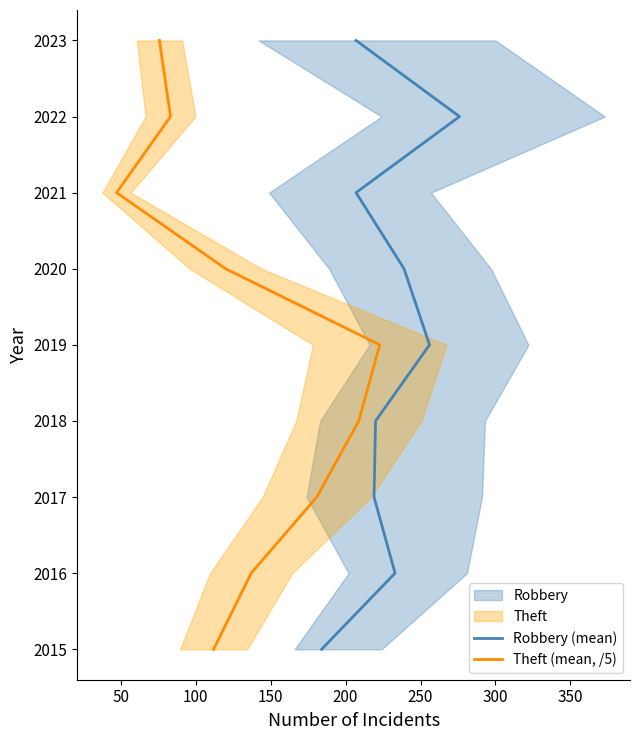

How many data points in Theft (mean, /5) are above 2019?

4